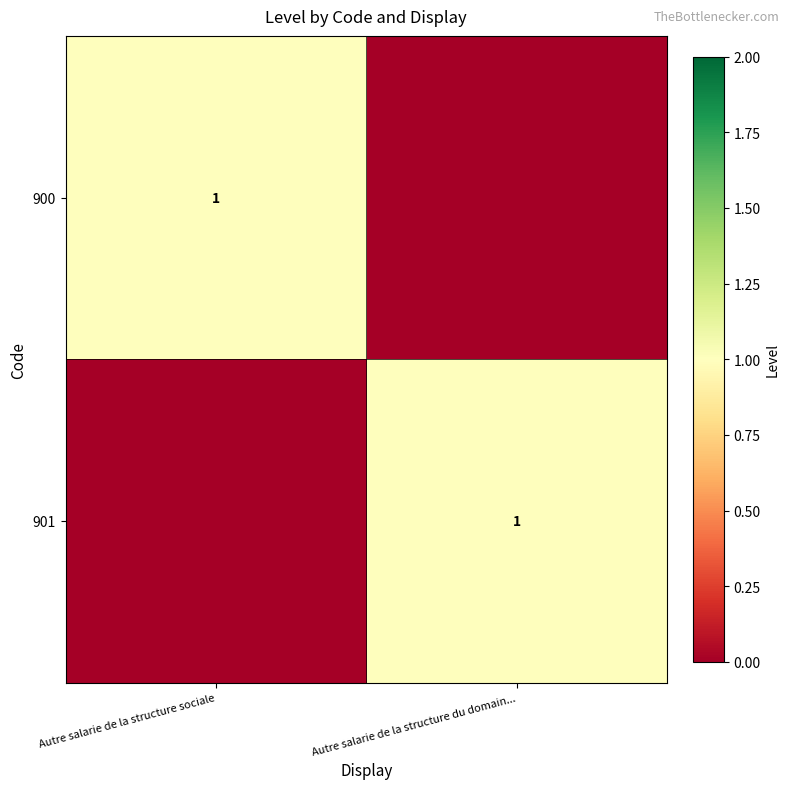

At how many categories does at least one series exceed 0?

2